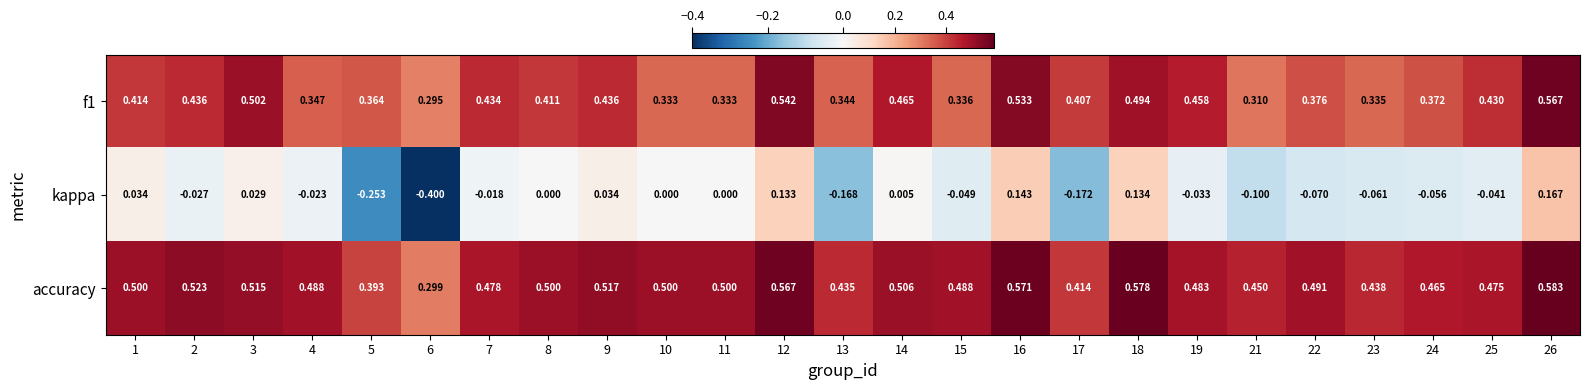

Which series has the largest range (max minus min)?

kappa